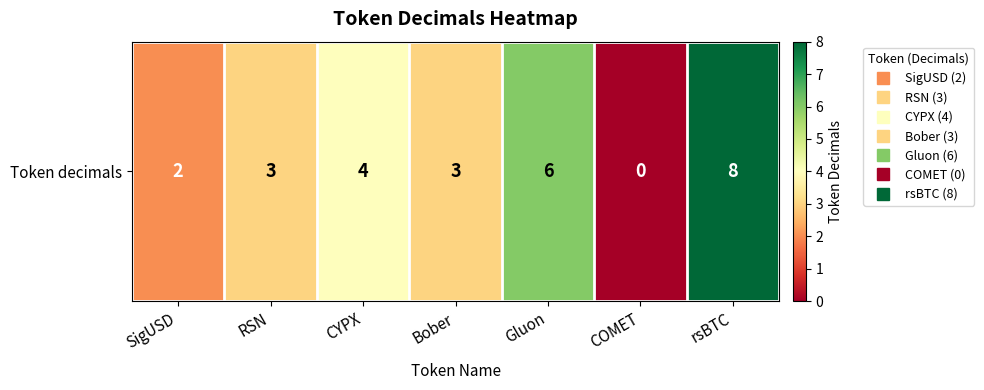

Reading right to left, what are all the values shown in this chart?

rsBTC=8	COMET=0	Gluon=6	Bober=3	CYPX=4	RSN=3	SigUSD=2